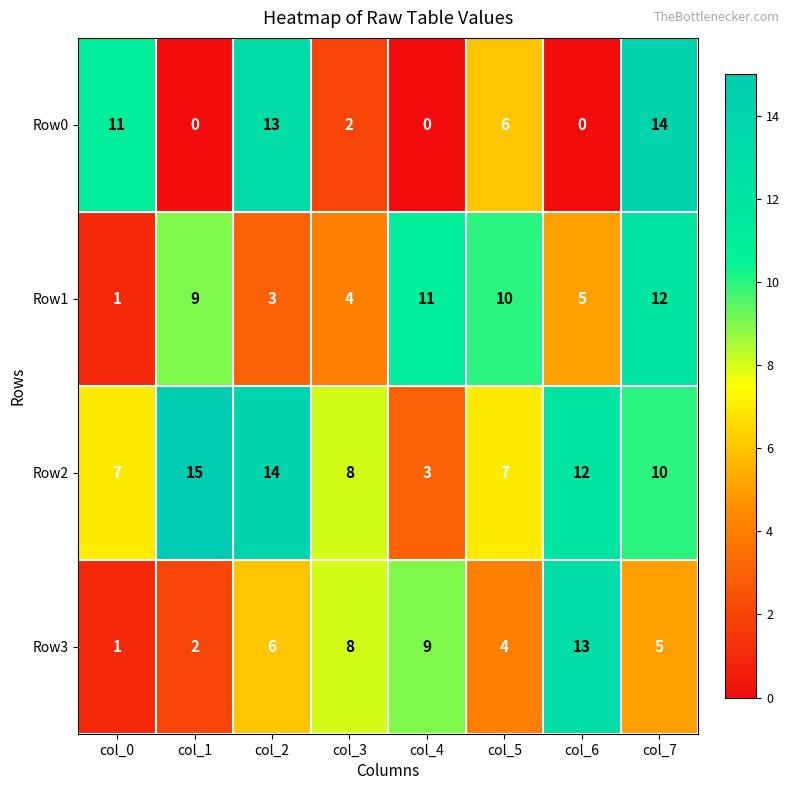

What is the greatest value displayed?

15